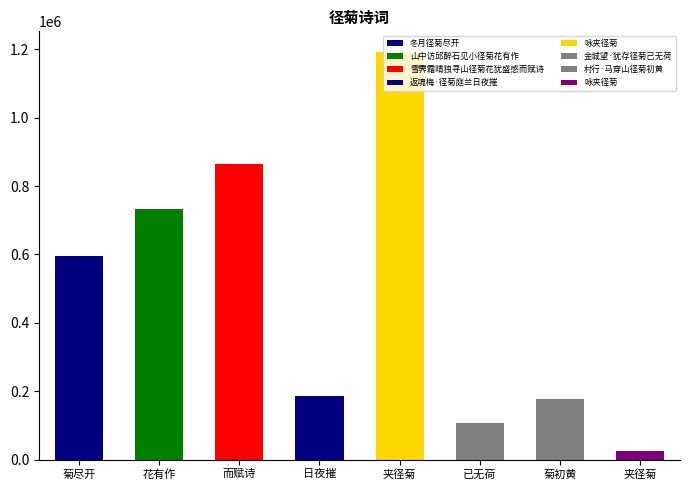

The value at 山中访邱醉石见小径菊花有作 is 428814. True or false?

False